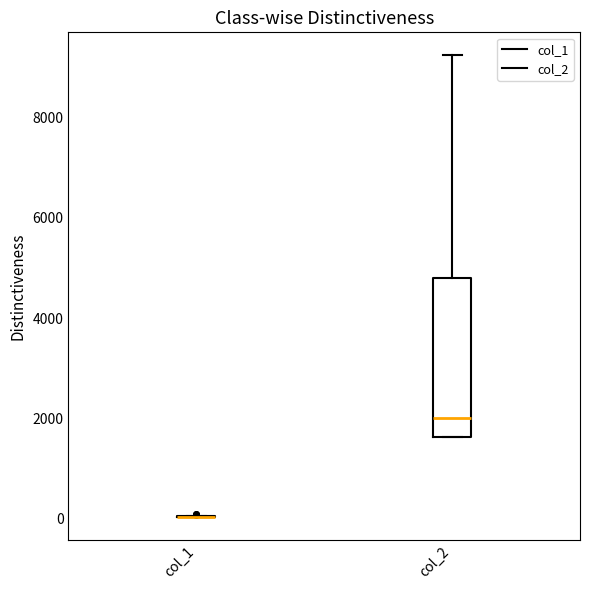

Which box is the tallest, from its lower edge to its upper edge?

col_2